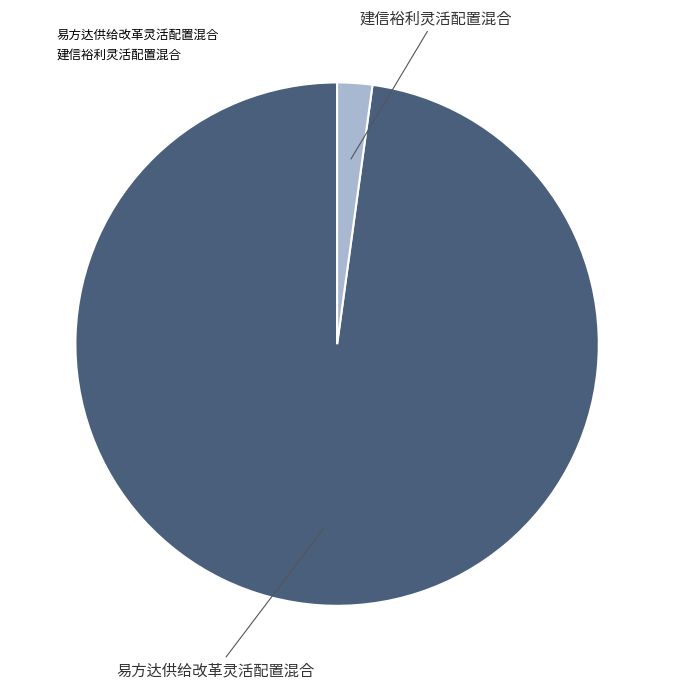

Which slice is the largest?

易方达供给改革灵活配置混合